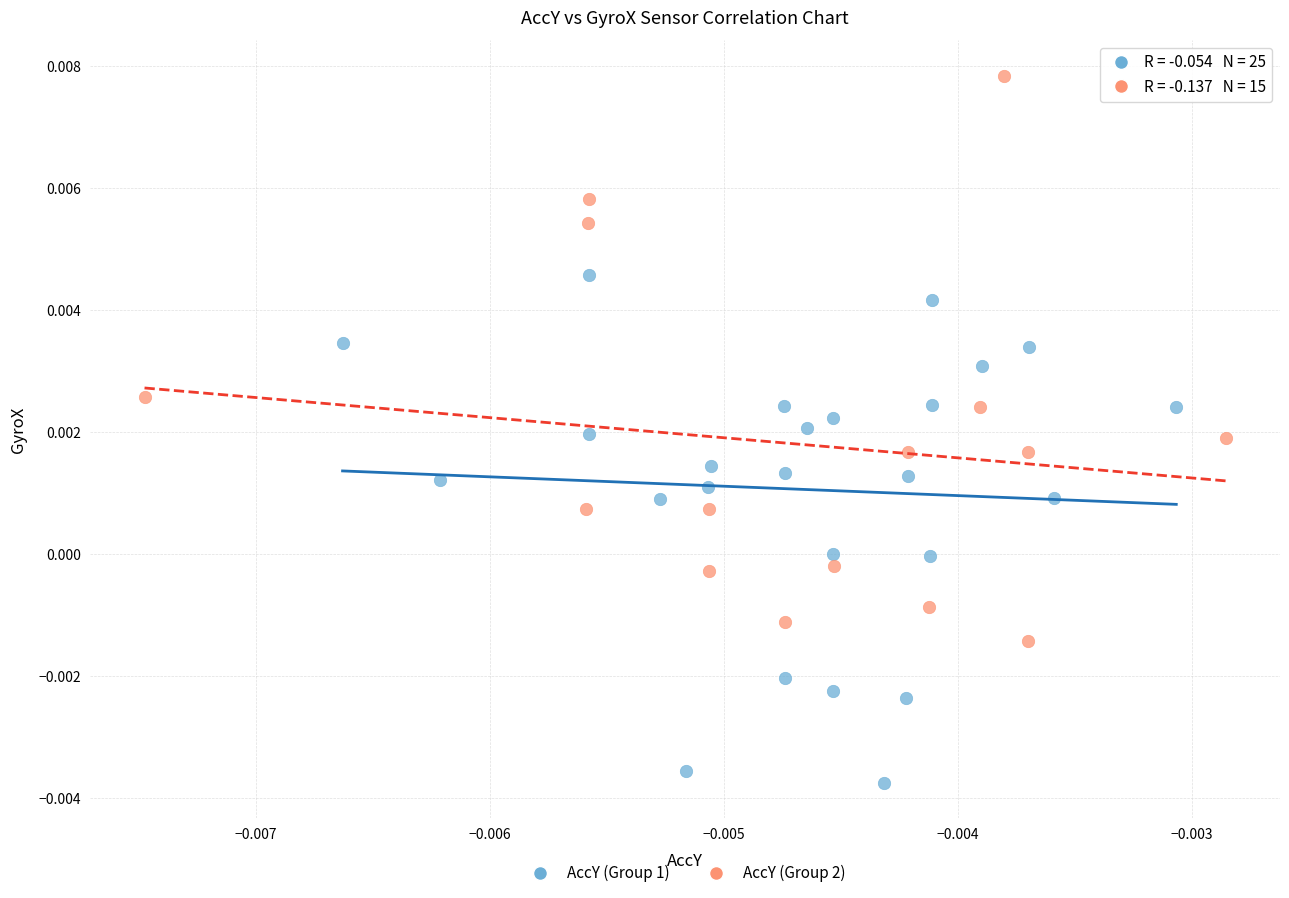

Which series contains the highest Y value?

AccY (Group 2)